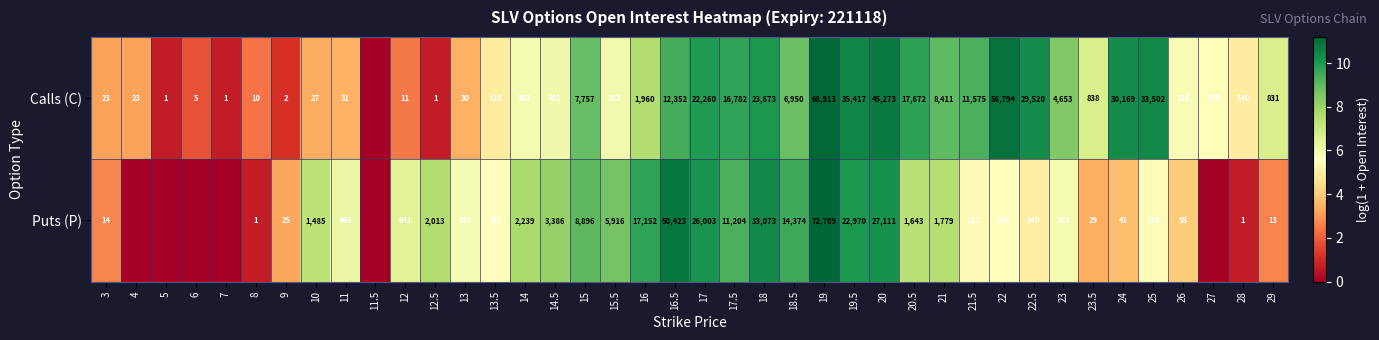

What is the sum of the Puts (P) values at 26 and 13.5?

306